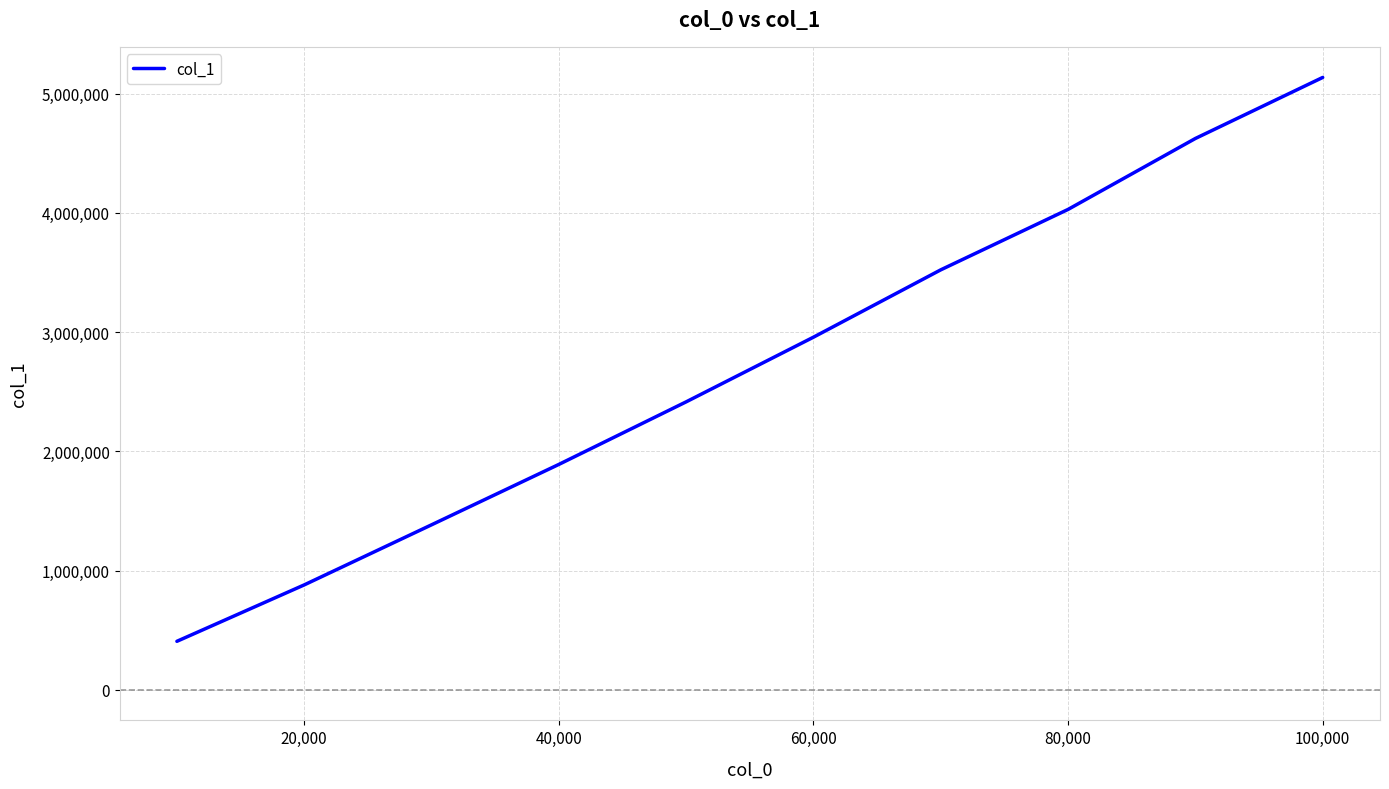

What is the minimum value shown in the chart?

406455